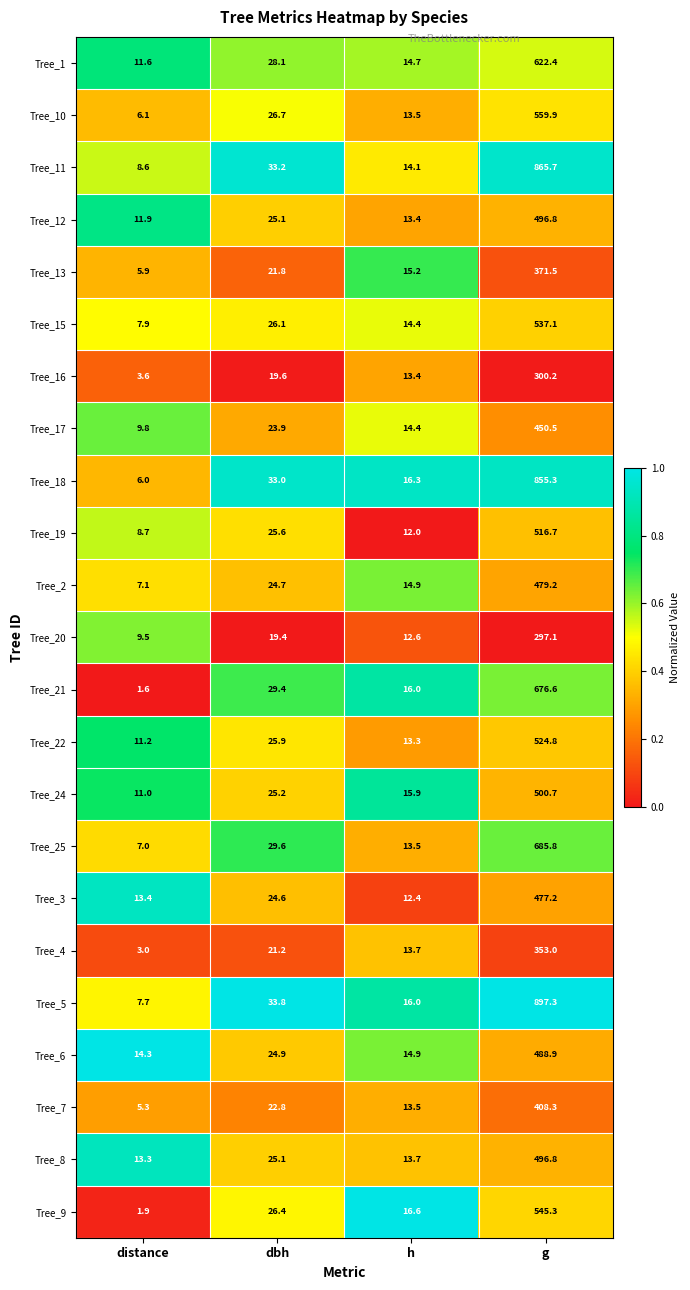

What is the difference between the highest and lowest values at g?

600.2